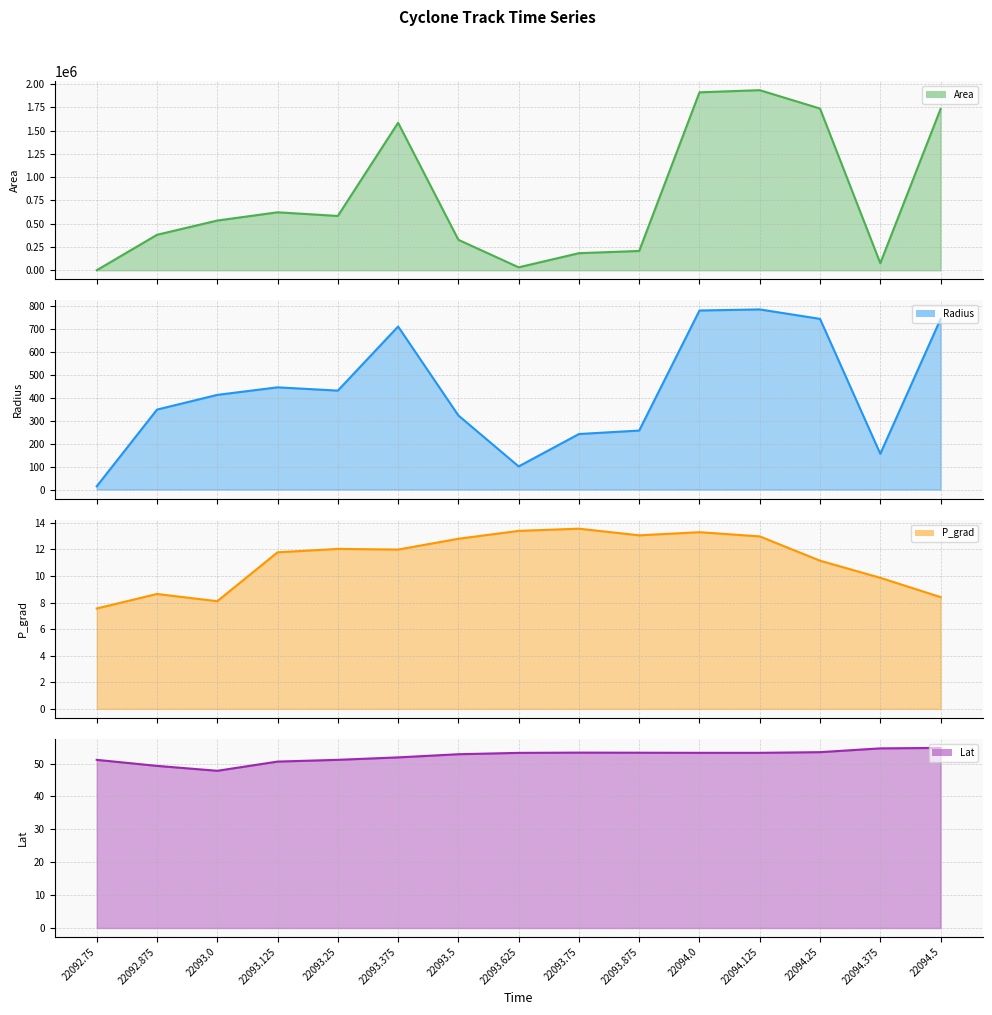

True or false: P_grad and Lat intersect in this chart.

False